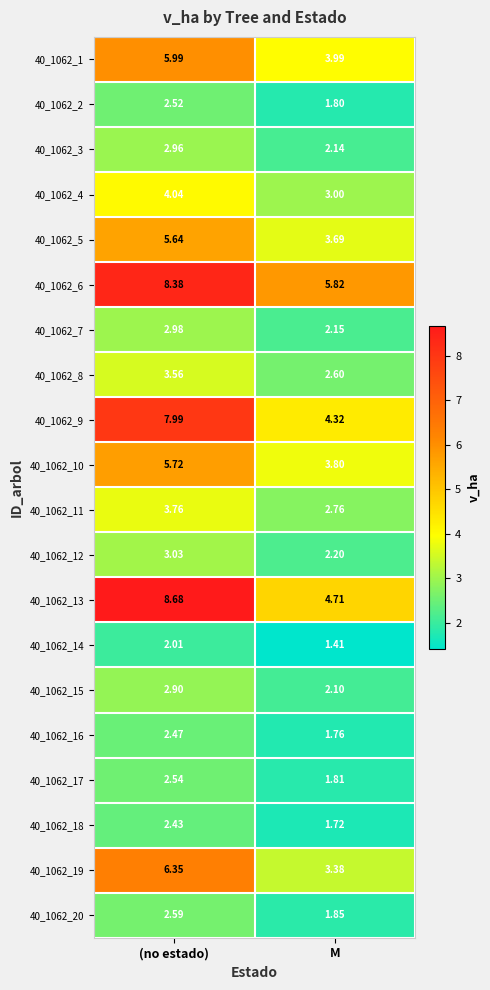

What is the spread (max minus min) of values at M?

4.4